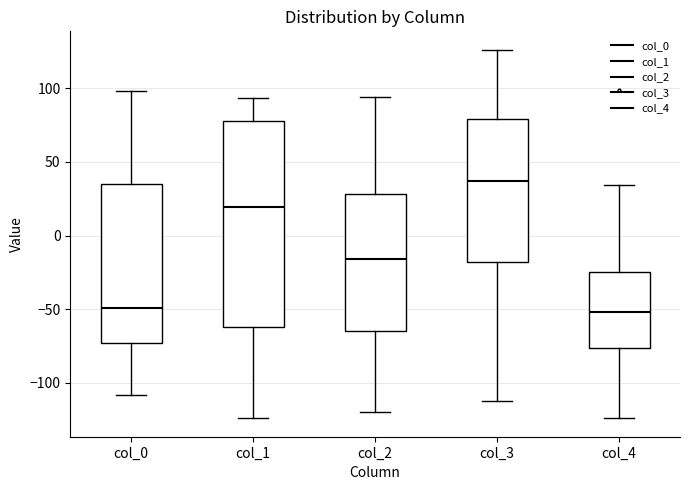

Reading left to right, read every box against the y-axis: the position of its median line, the range the box covers, and the ends of its whiskers. The values are not printed on the chart, so give them approximately, as read against the axis.

col_0: median -50, box -75 to 35, whiskers -110 to 100
col_1: median 20, box -60 to 80, whiskers -125 to 95
col_2: median -15, box -65 to 30, whiskers -120 to 95
col_3: median 35, box -20 to 80, whiskers -110 to 125
col_4: median -50, box -75 to -25, whiskers -125 to 35